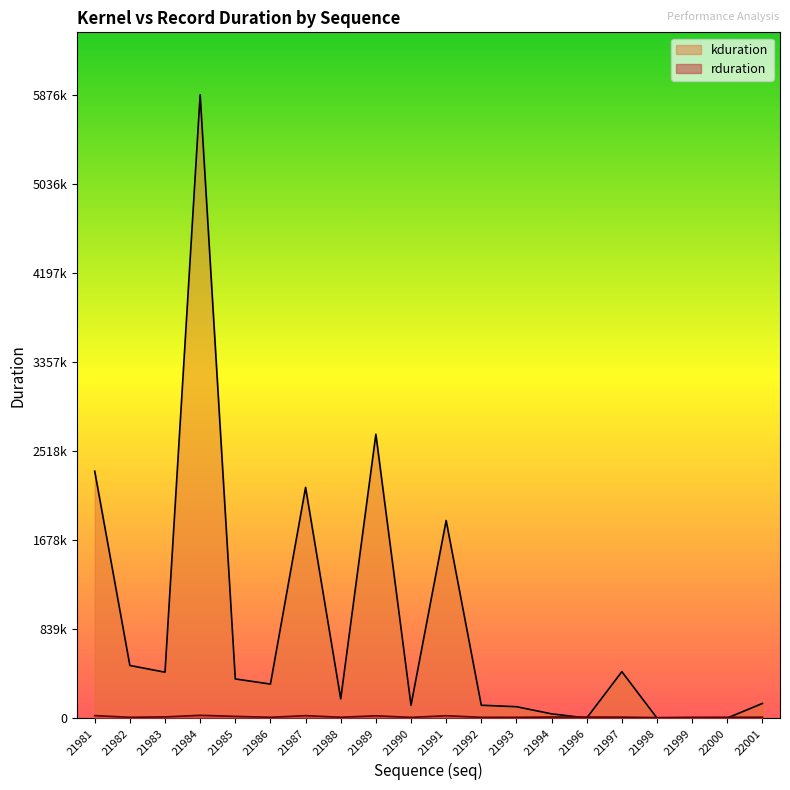

At which label does rduration reach its peak?

21984